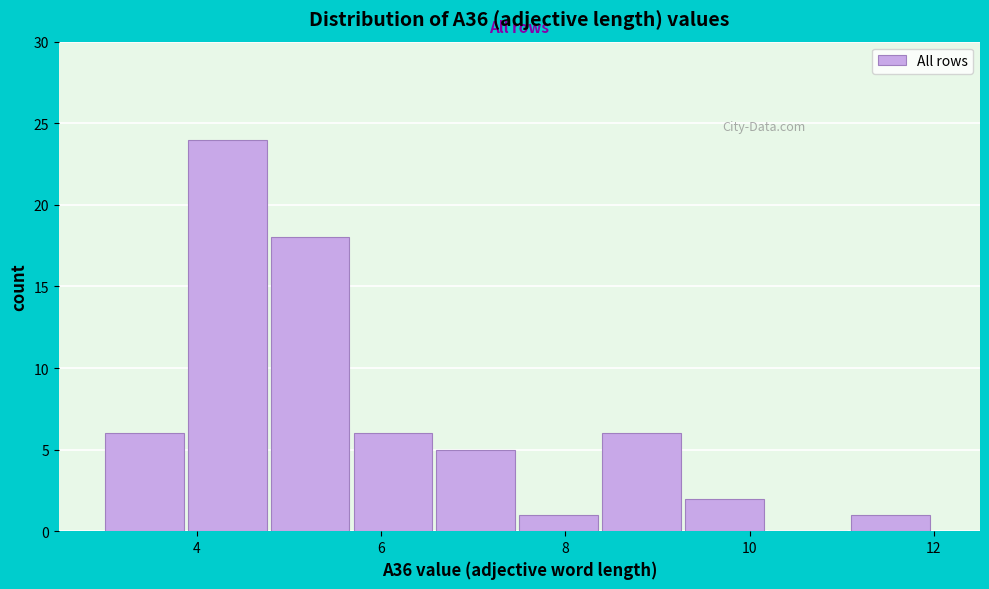

Reading left to right, transcribe this chart: for each bar, give the range it covers on the x-axis and its height. Neither the bar edges nor the heights are printed on the chart, so give them approximately, as read against the axes.

3.0 to 3.9: 6
3.9 to 4.8: 24
4.8 to 5.7: 18
5.7 to 6.6: 6
6.6 to 7.5: 5
7.5 to 8.4: 1
8.4 to 9.3: 6
9.3 to 10.2: 2
10.2 to 11.1: 0
11.1 to 12.0: 1